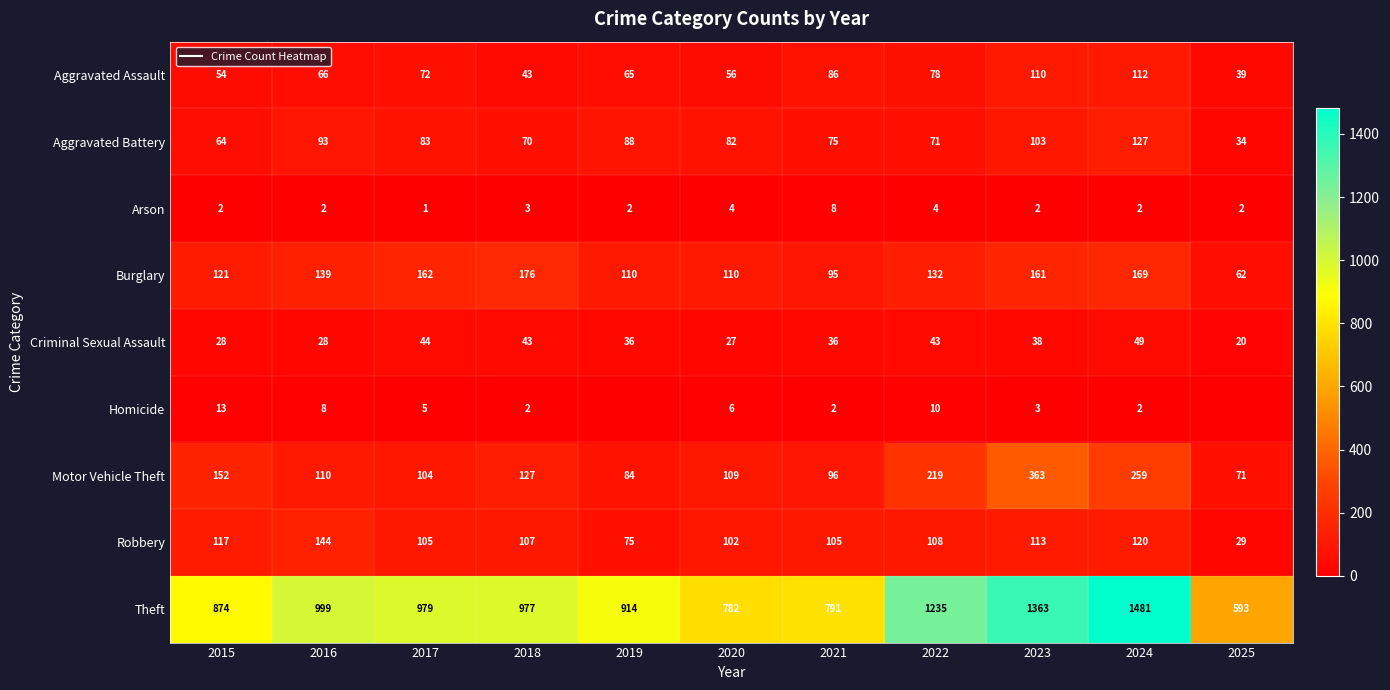

The Criminal Sexual Assault series shows 36 at 2019. True or false?

True